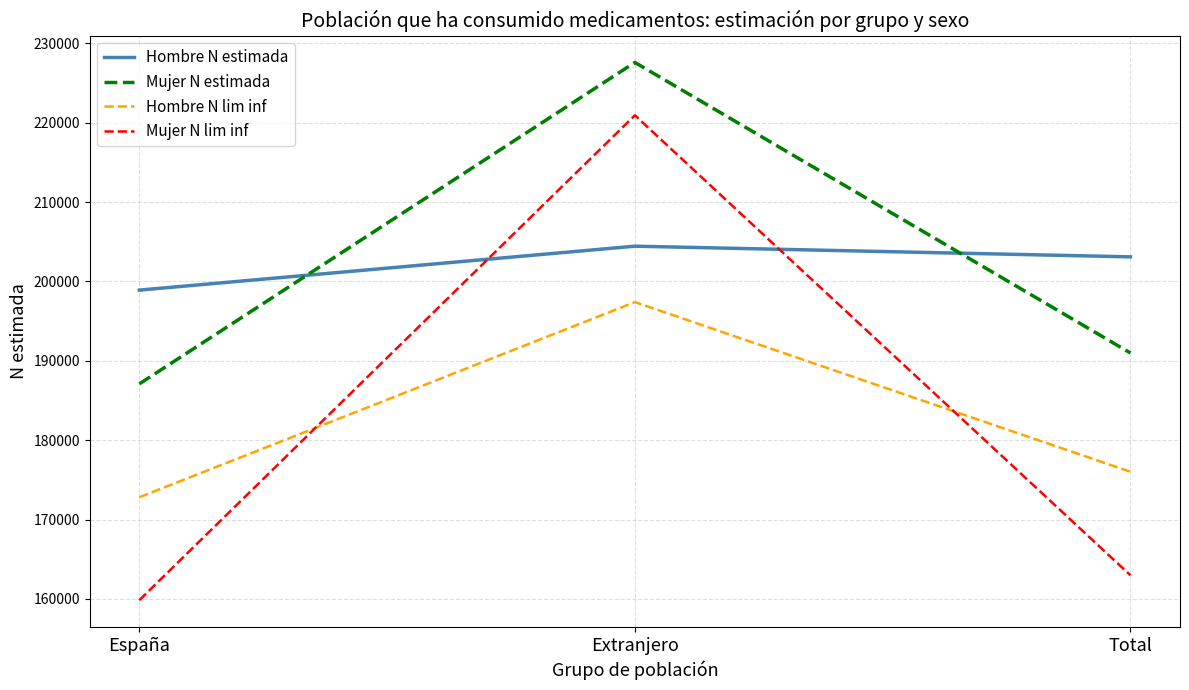

What position from the right is Extranjero?

2